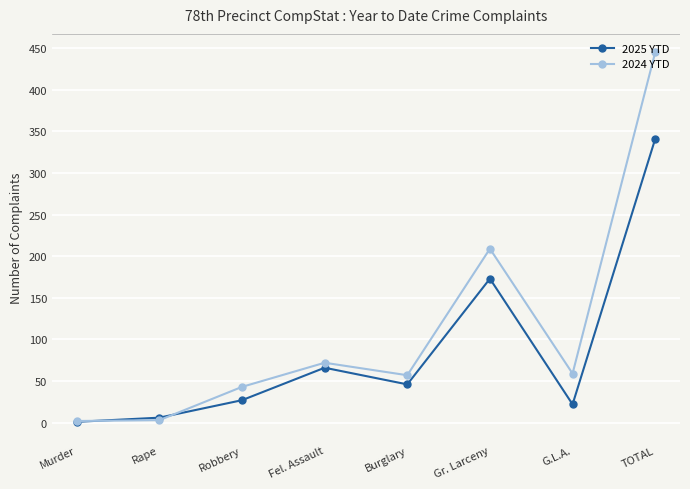

How many values in the 2024 YTD series are below 59?

4